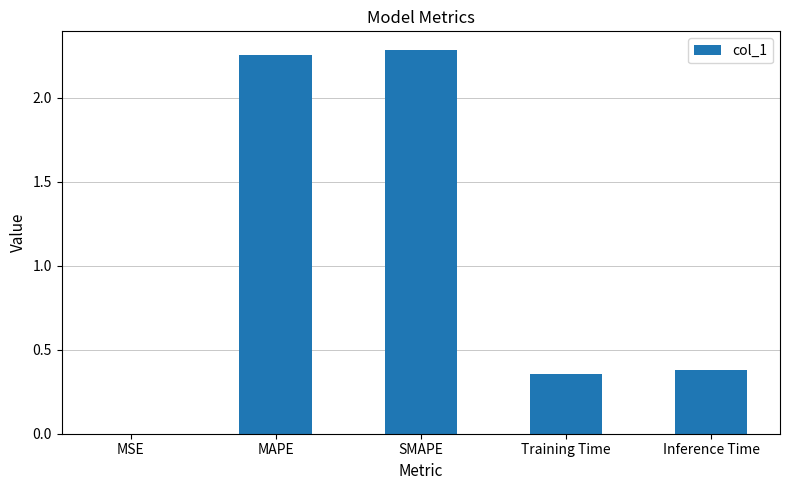

Is it true that the value at Training Time is 0.4?

True